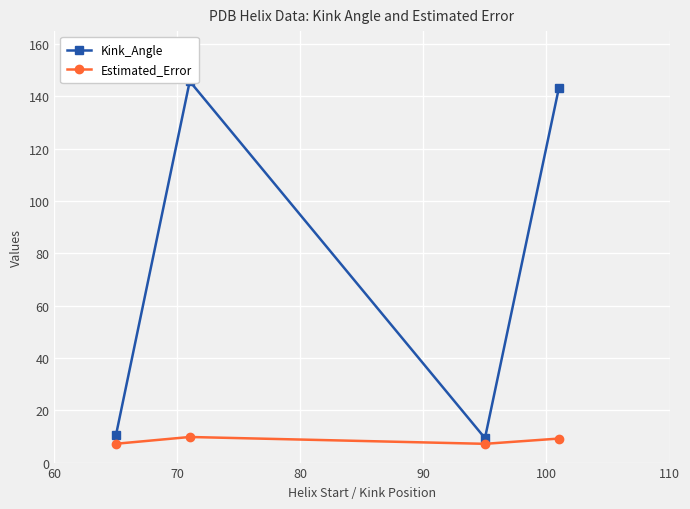

True or false: Kink_Angle has more than 0 points higher than both neighbors.

True